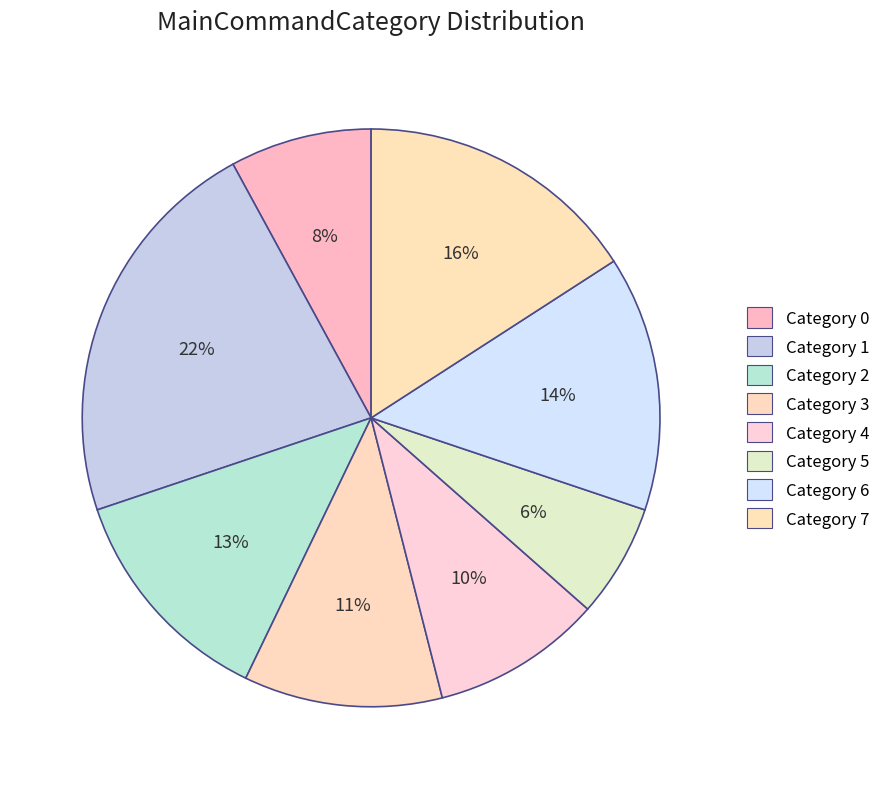

To the nearest percent, what is the average slice percentage?

12%